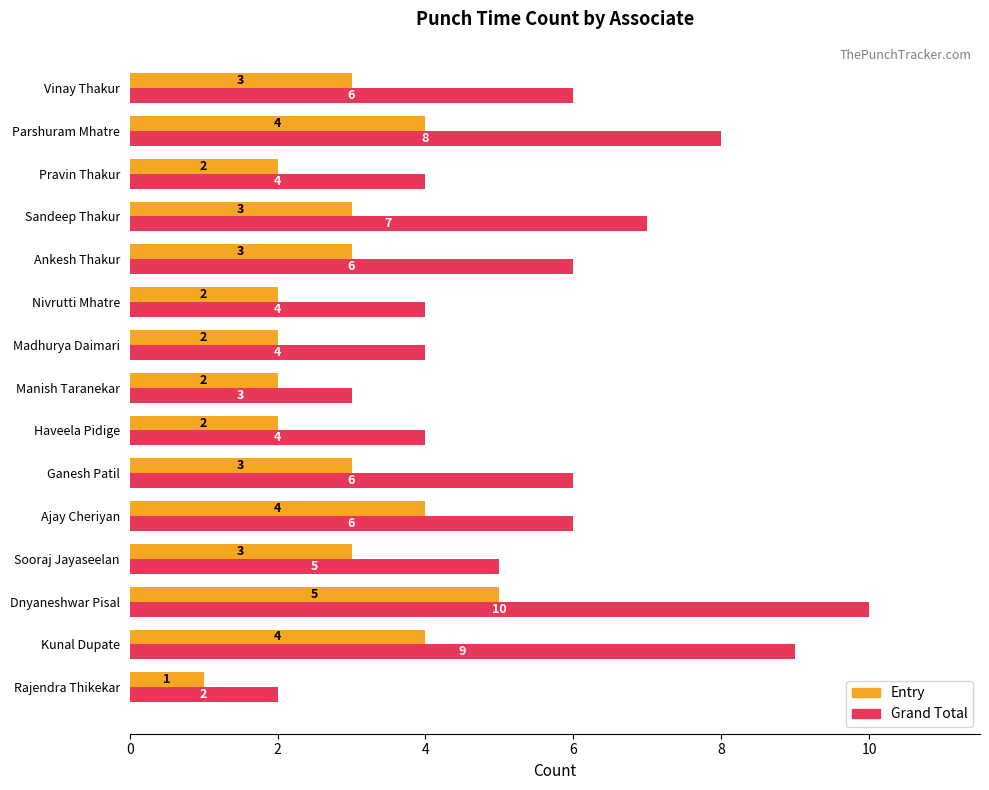

At which category is the sum across all series the highest?

Dnyaneshwar Pisal